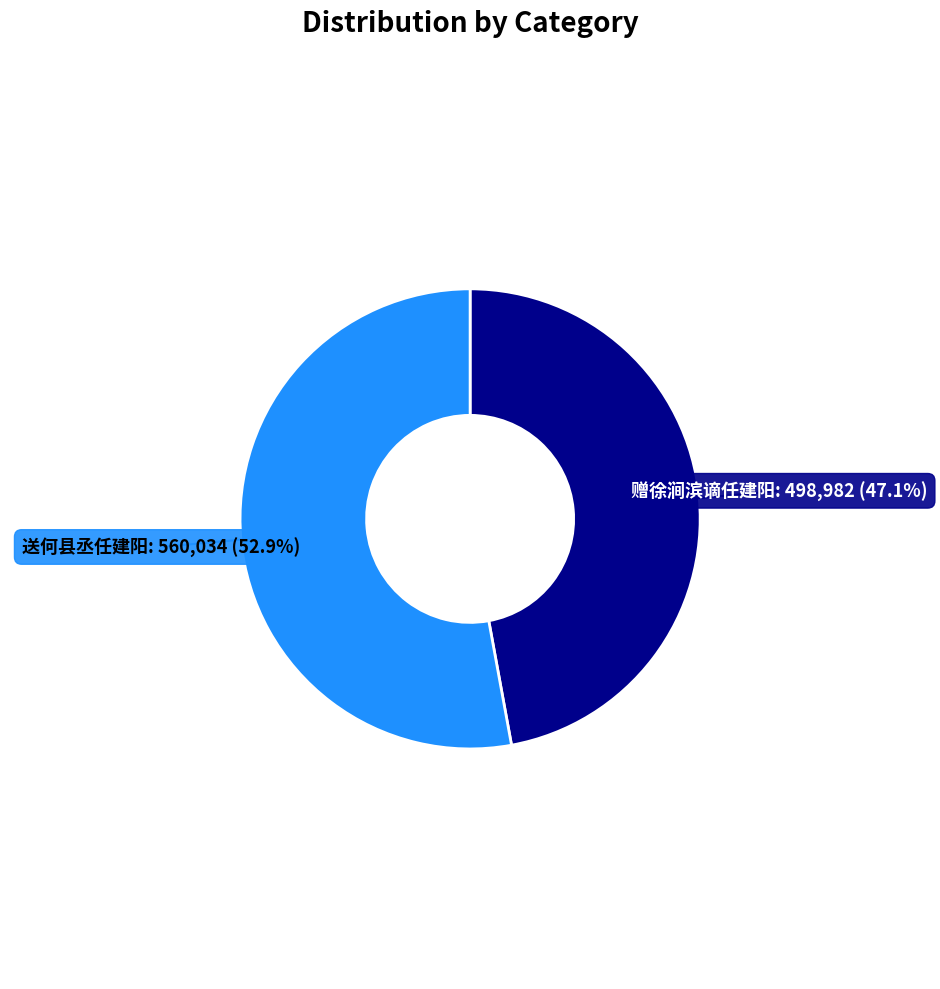

Is there a majority slice in this chart?

Yes